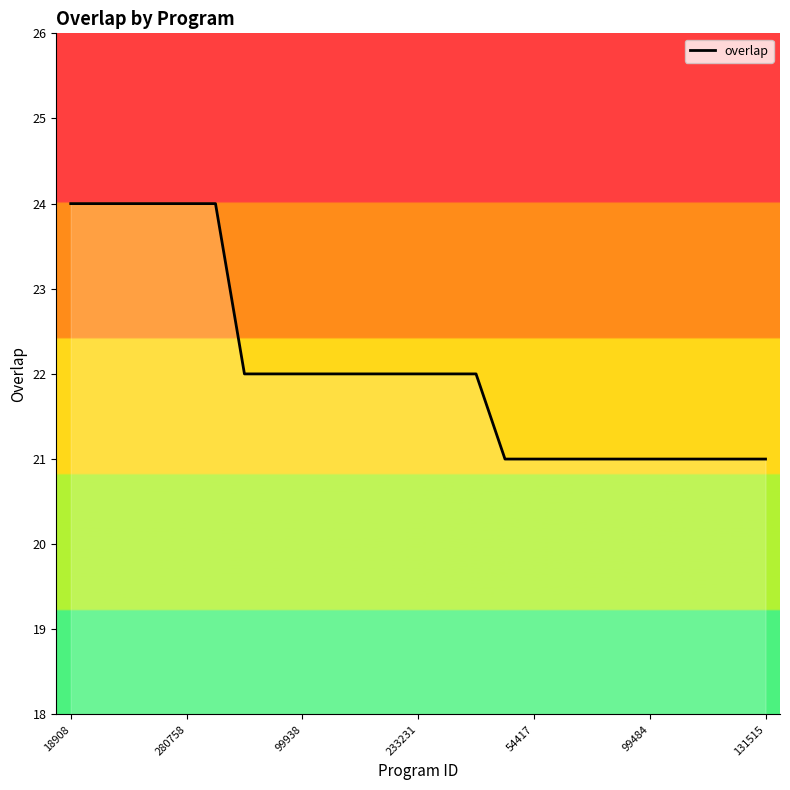

What is the smallest value displayed?

21